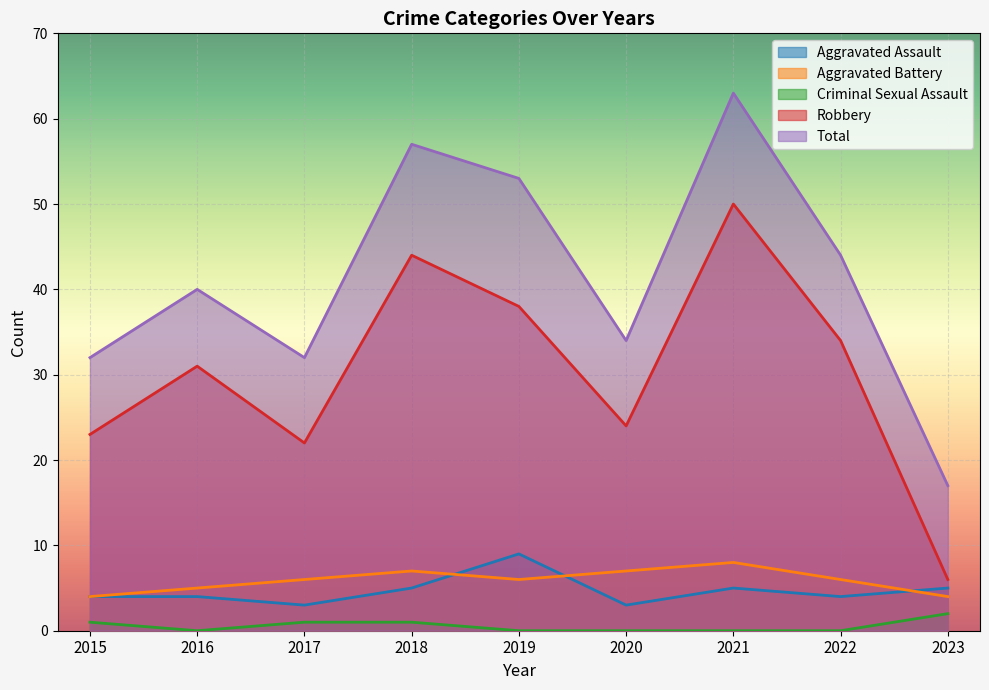

Where does the Aggravated Assault series first go above 4?

2018